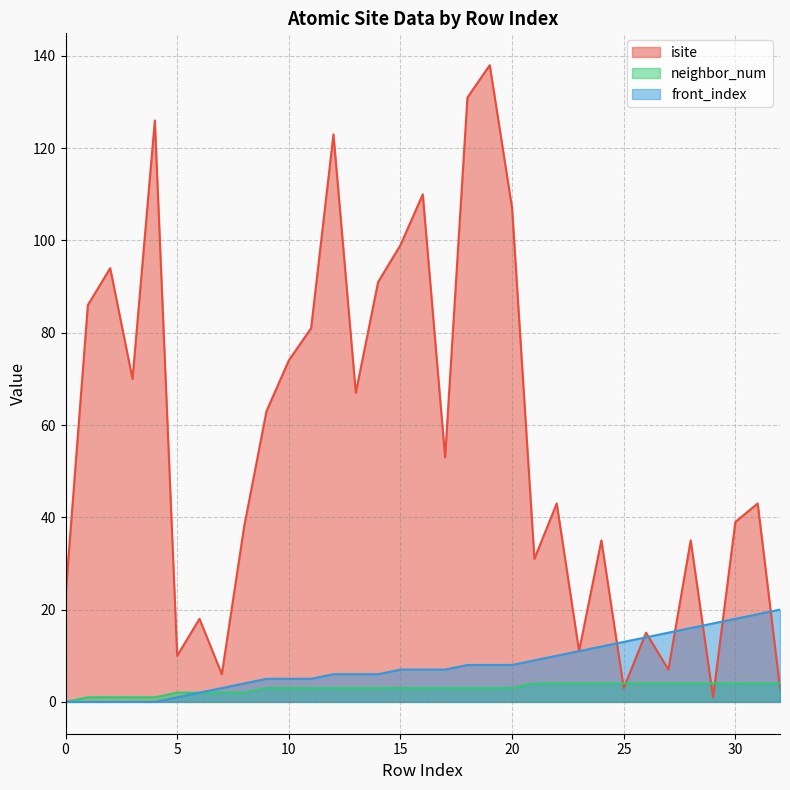

True or false: isite has more than 2 points higher than both neighbors.

True